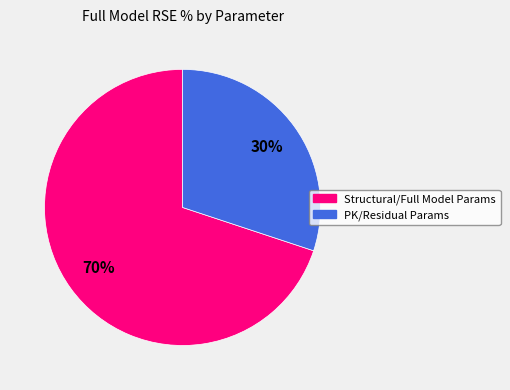

To the nearest percent, what is the average slice percentage?

50%